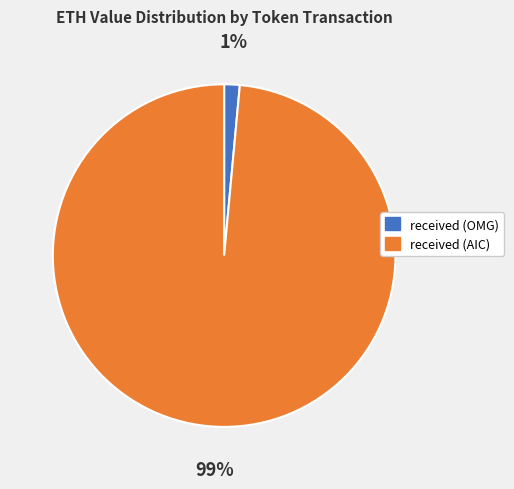

How many slices are in this pie chart?

2